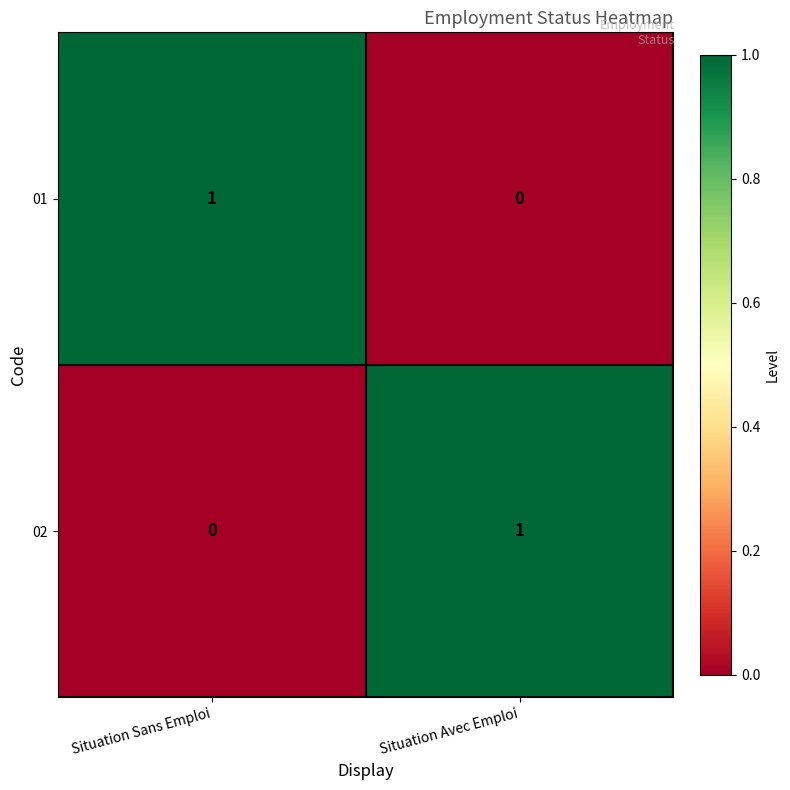

What is the spread (max minus min) of values at Situation Sans Emploi?

1